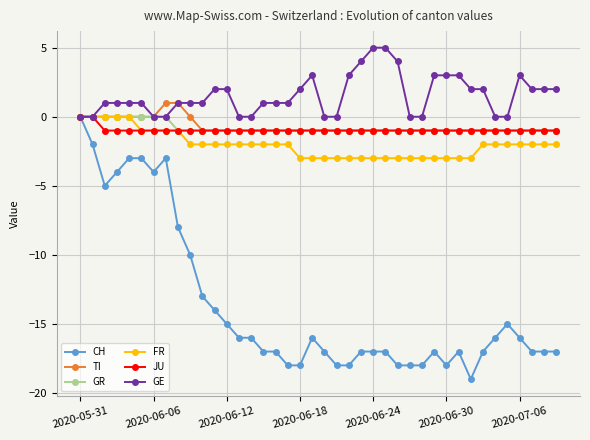

What is the smallest value displayed?

-19